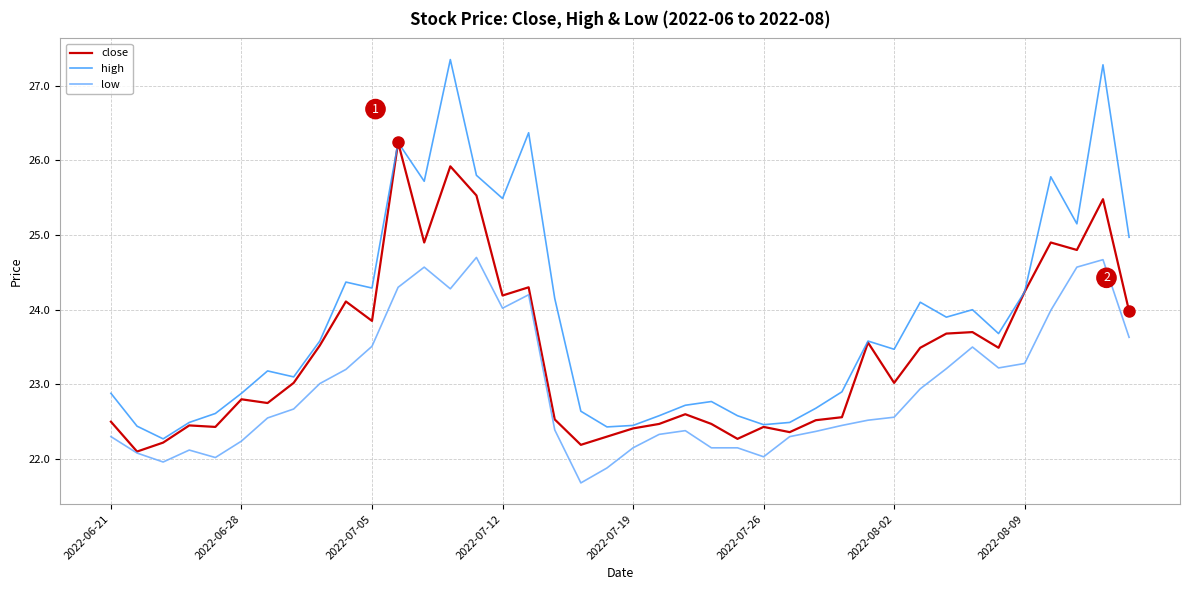

True or false: low and high intersect in this chart.

False